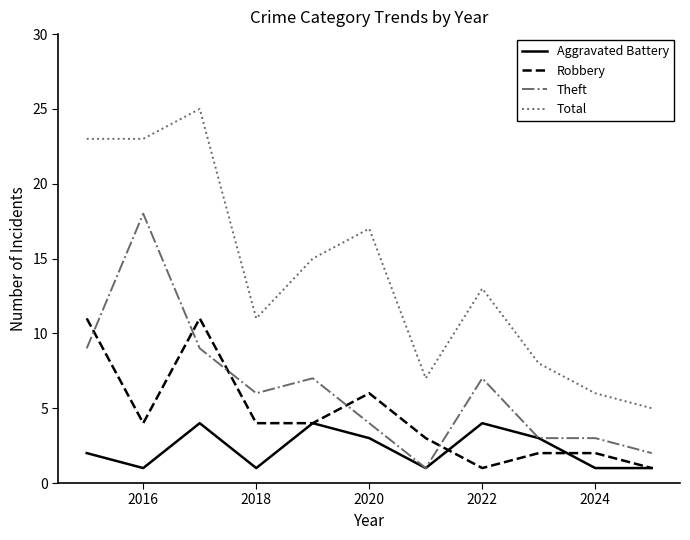

Which series has the largest range (max minus min)?

Total